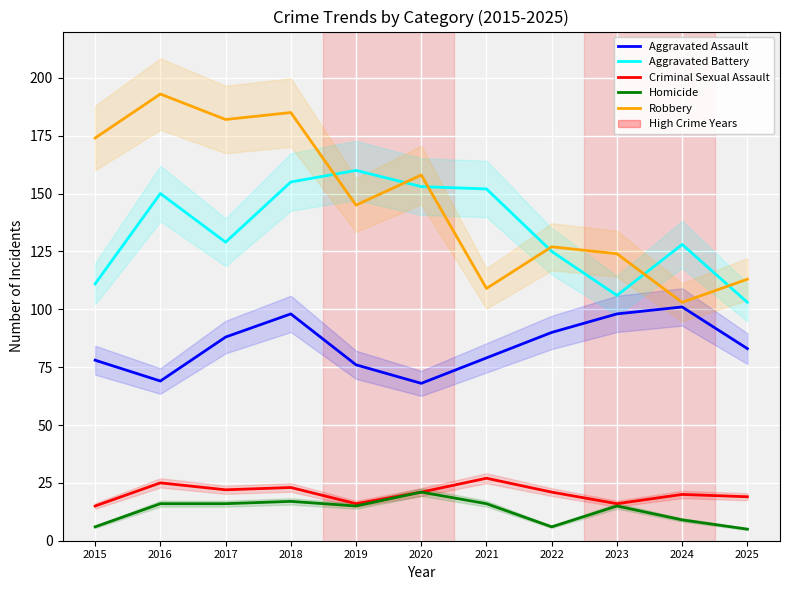

Which series has the largest total across all categories?

Robbery